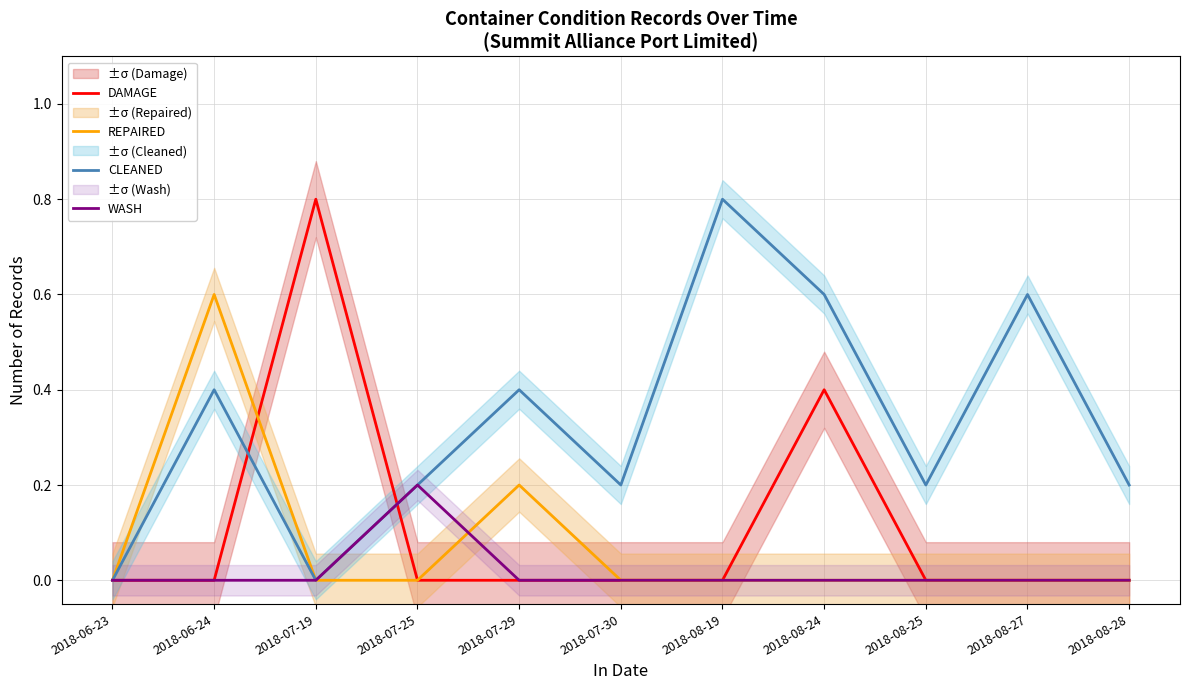

Reading left to right, what are all the values shown in this chart?

DAMAGE: 0.0	0.0	0.8	0.0	0.0	0.0	0.0	0.4	0.0	0.0	0.0
REPAIRED: 0.0	0.6	0.0	0.0	0.2	0.0	0.0	0.0	0.0	0.0	0.0
CLEANED: 0.0	0.4	0.0	0.2	0.4	0.2	0.8	0.6	0.2	0.6	0.2
WASH: 0.0	0.0	0.0	0.2	0.0	0.0	0.0	0.0	0.0	0.0	0.0